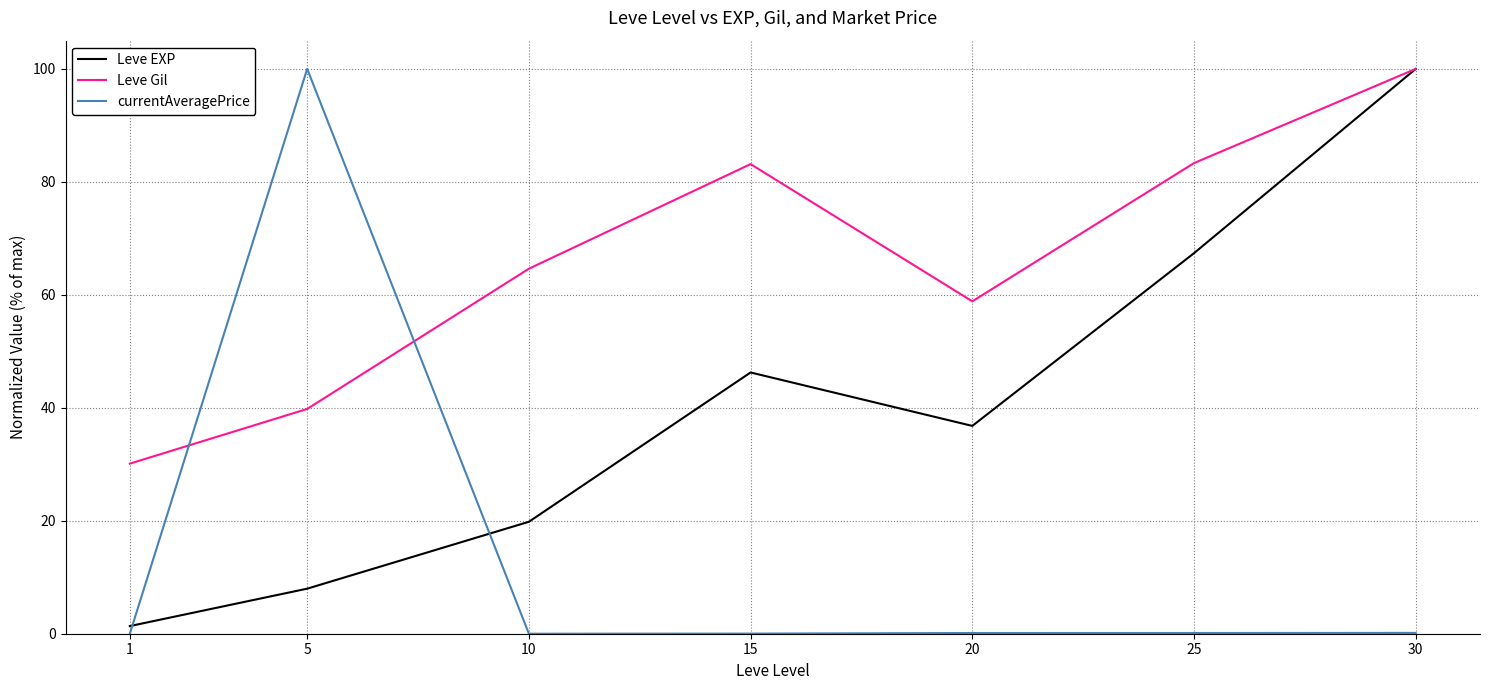

What is the sum of all Leve EXP values?

279.6